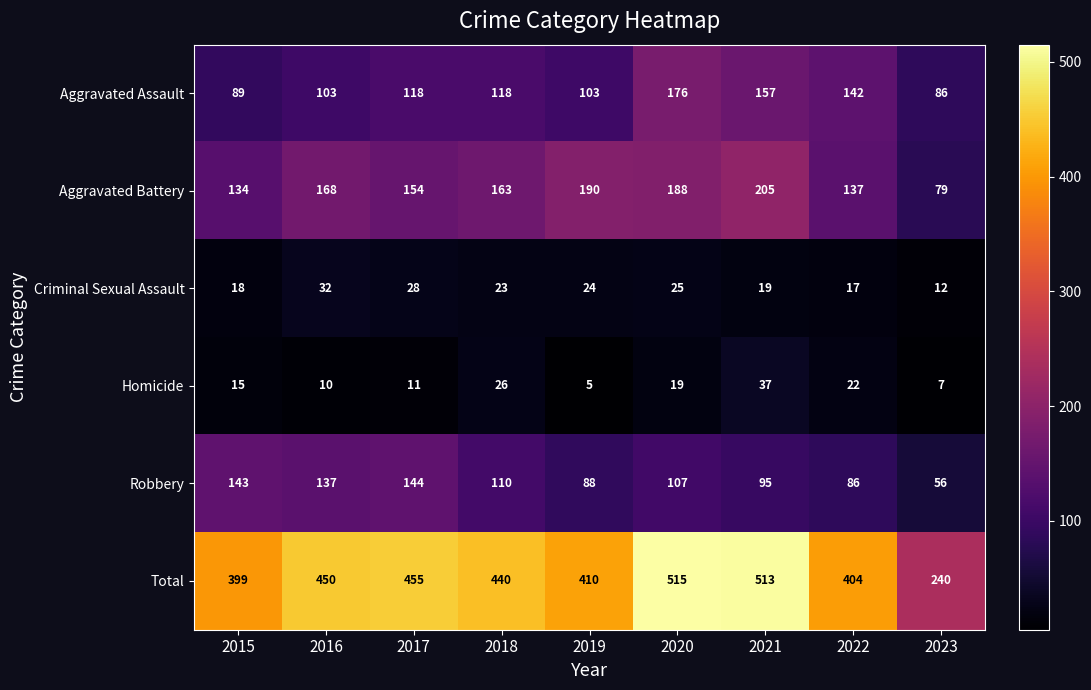

At how many categories does at least one series exceed 36?

9